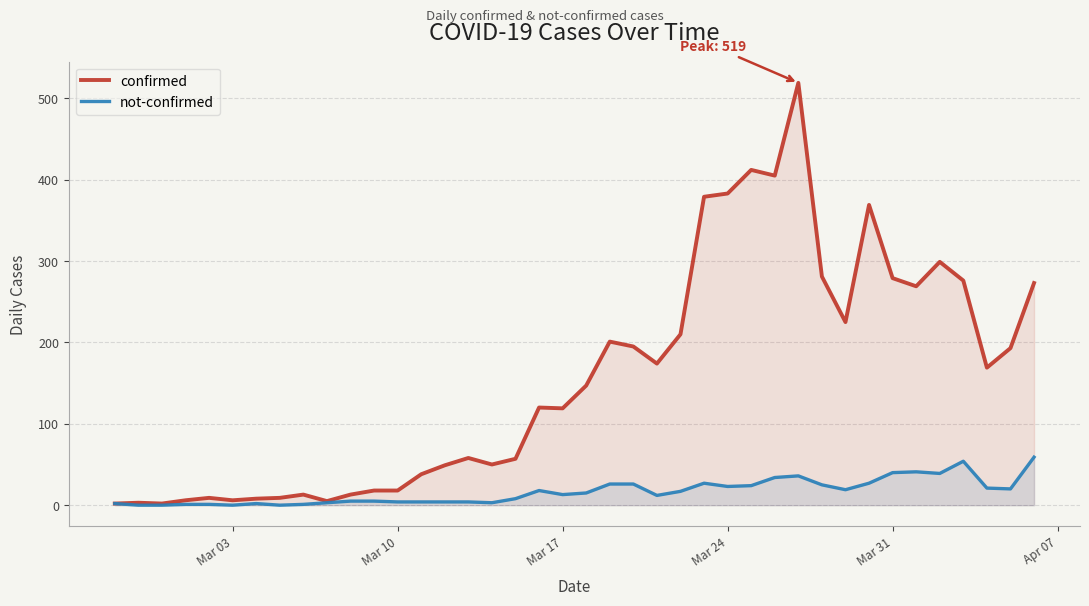

In confirmed, how many points are higher than both neighbors (excluding endpoints)?

10